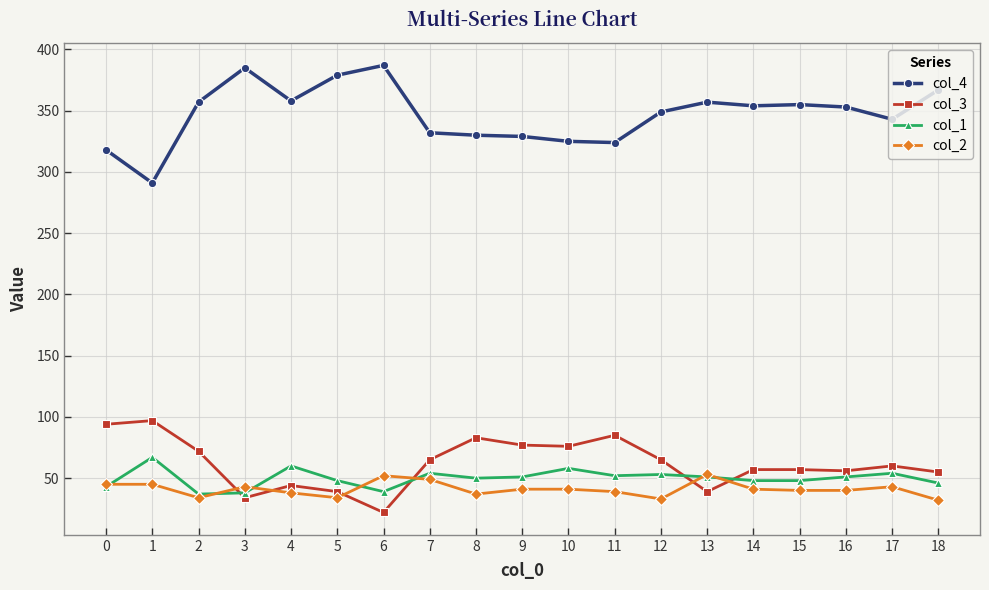

The value of col_3 at 8 is 42. True or false?

False